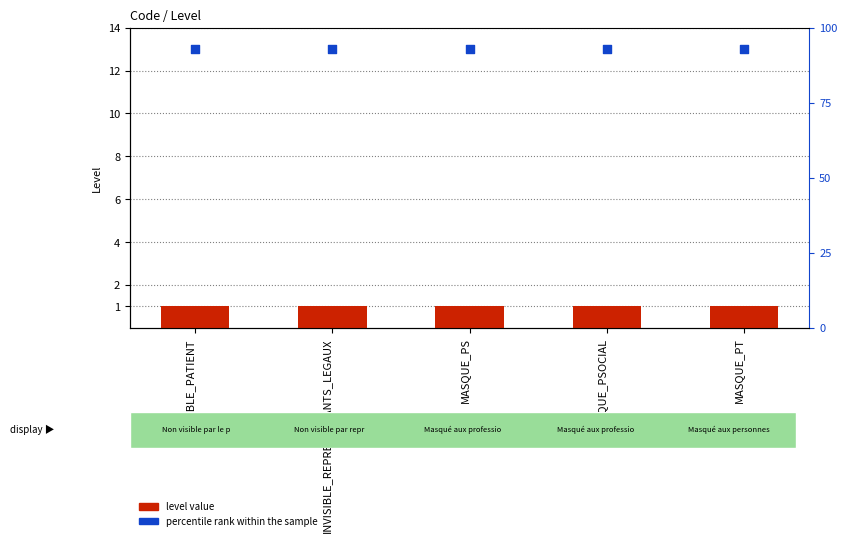

Which series contains the lowest Y value?

level value